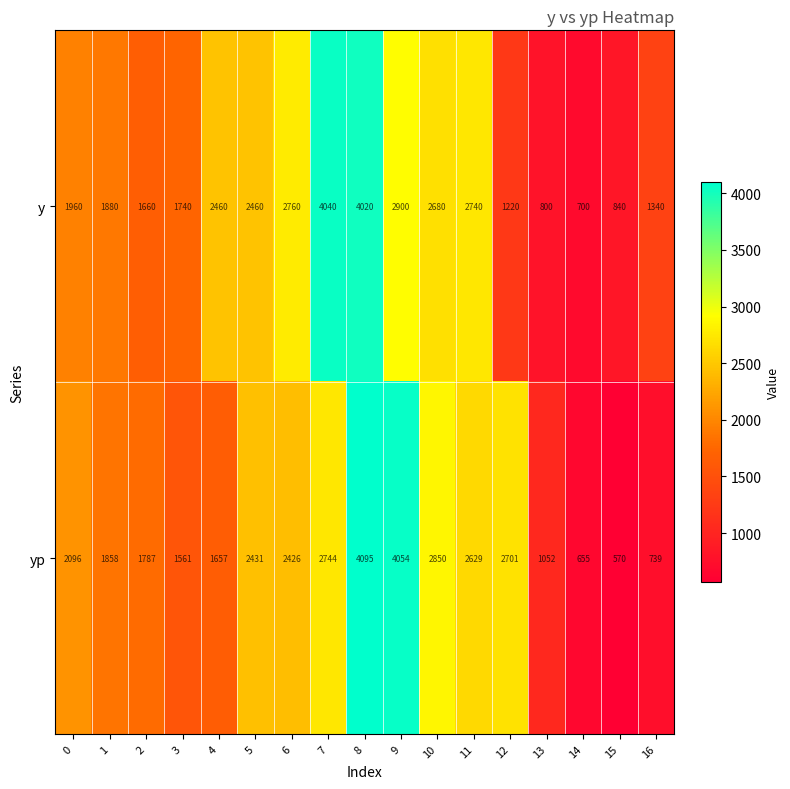

Where is yp nearest to the value 2332?

6